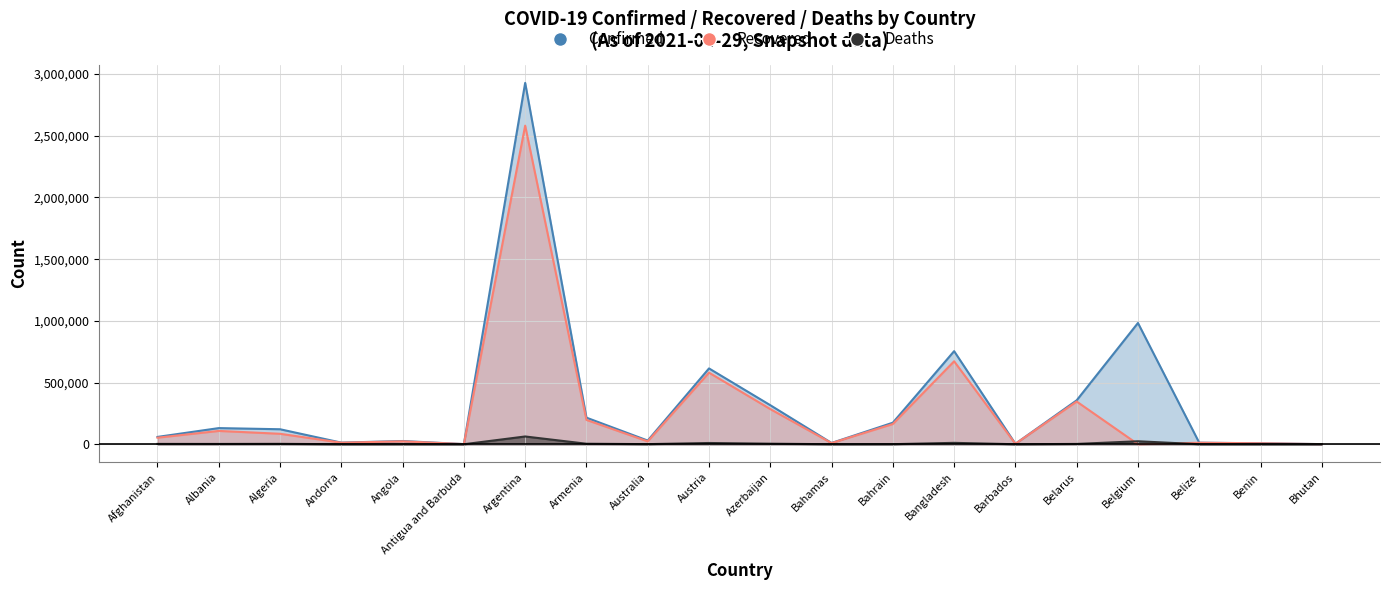

In Deaths, how many points are lower than both neighbors (excluding endpoints)?

6